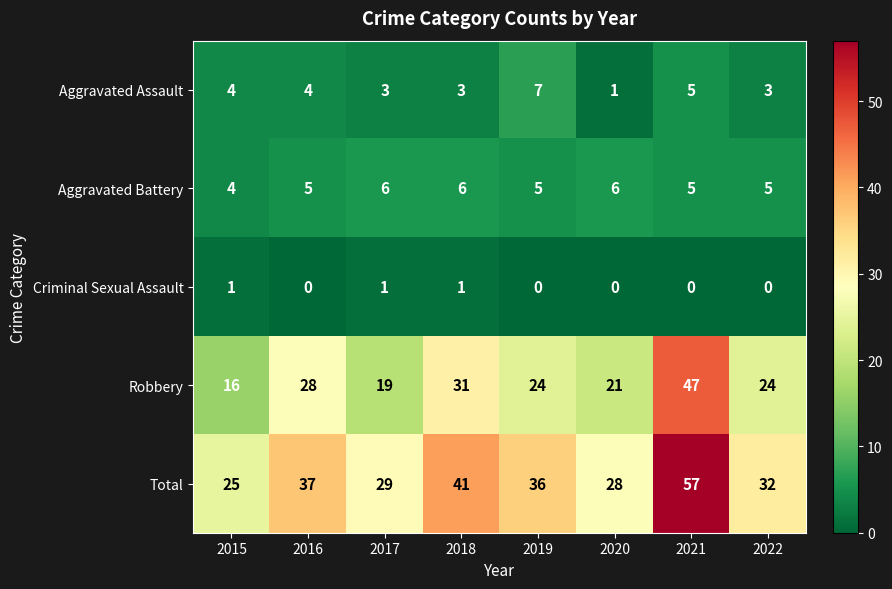

What is the maximum value shown in the chart?

57